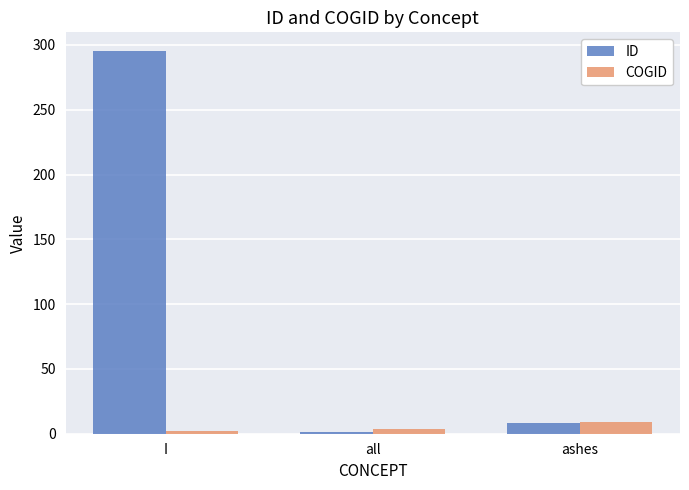

How many bars are there in each group?

2